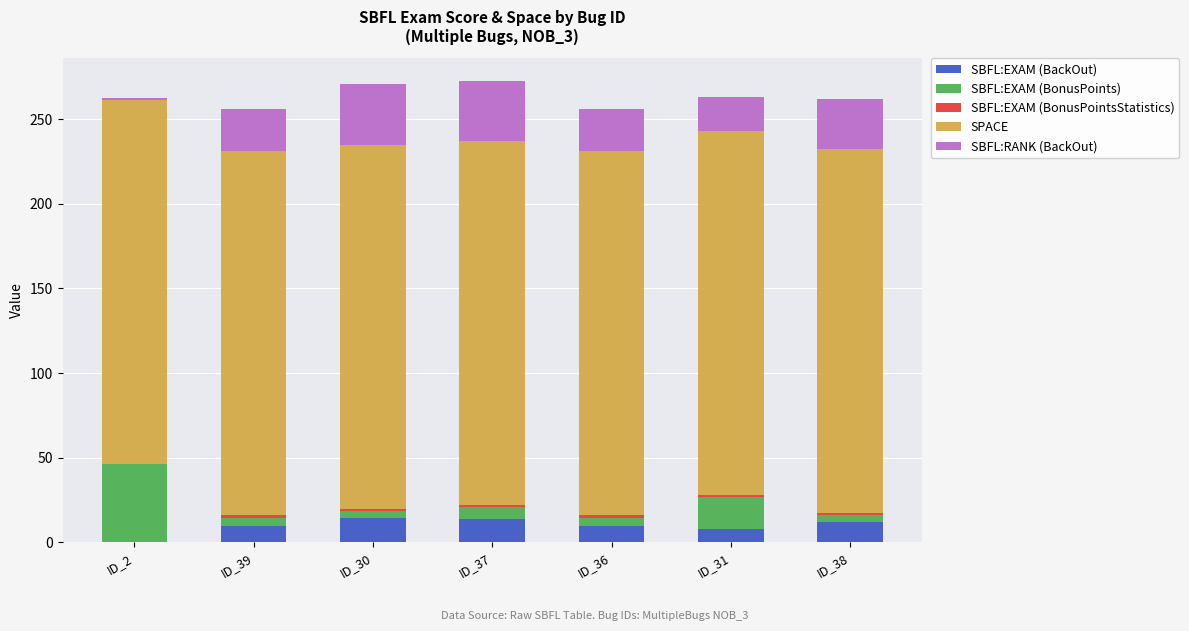

What is the sum of all SBFL:EXAM (BackOut) values?

68.5